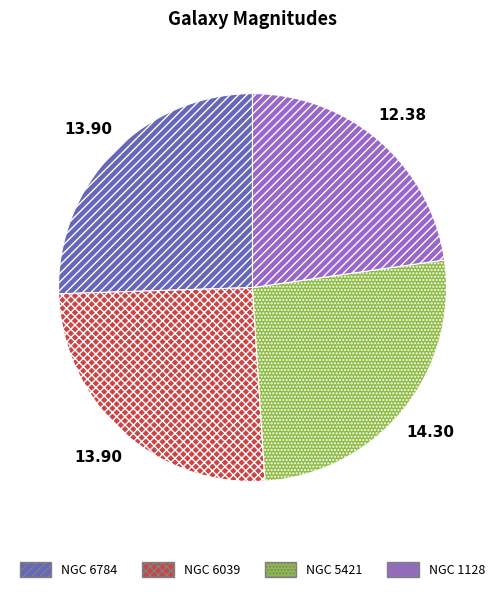

Count the number of slices in the pie.

4